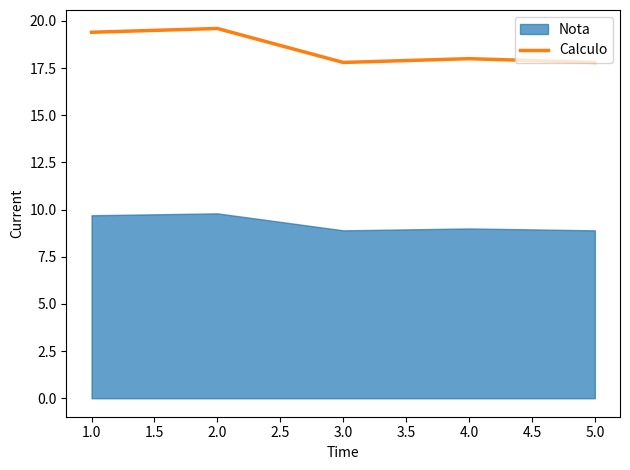

Is it true that Calculo equals 17.8 at 3.0?

True